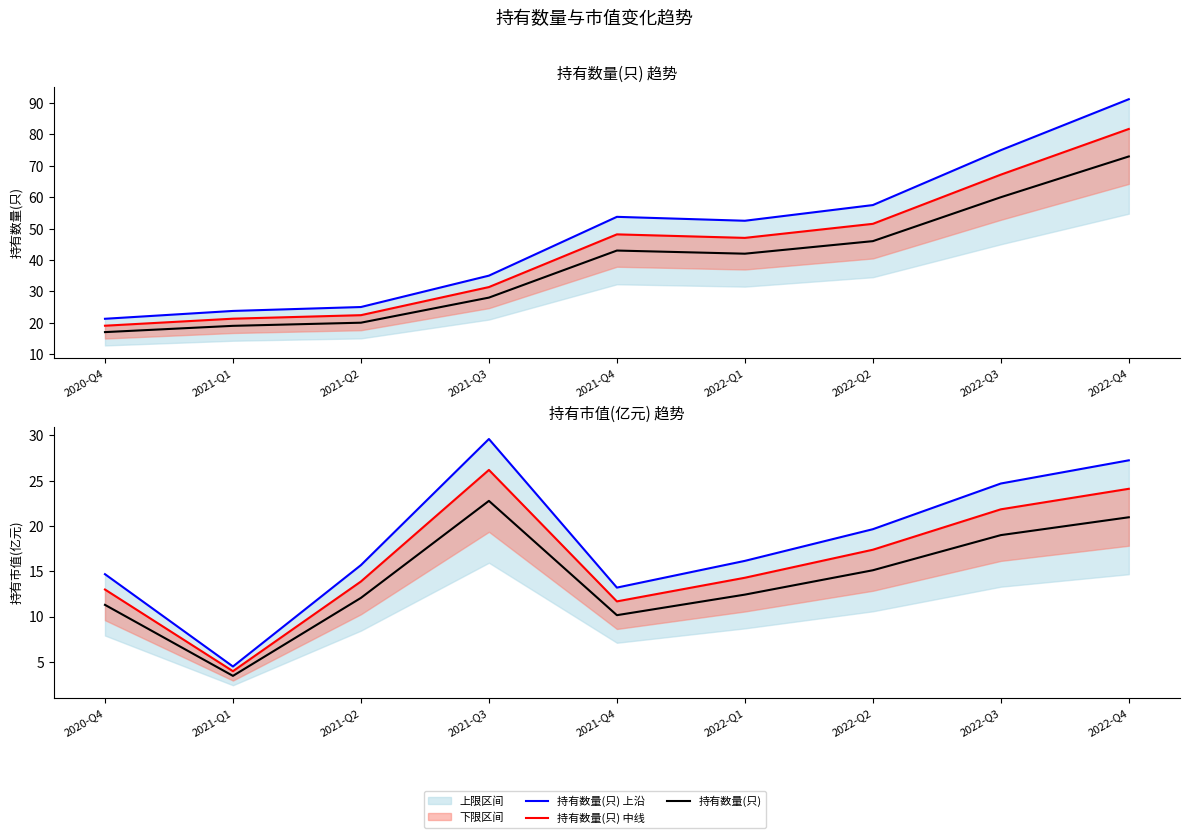

At which label is 持有数量(只) 中线 closest to 50?

2022-Q2